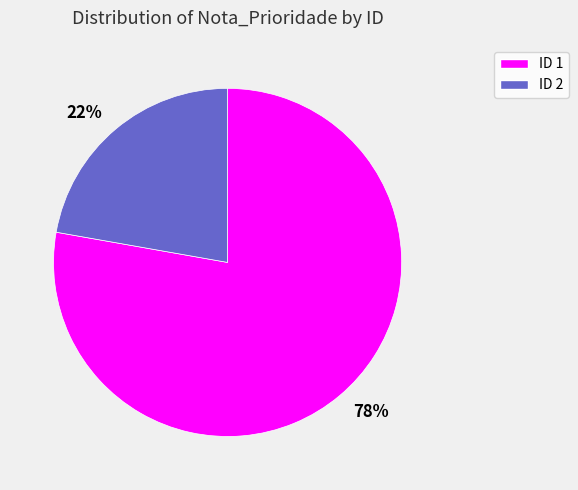

To the nearest percent, what is the difference between the largest and smallest slice percentages?

56%